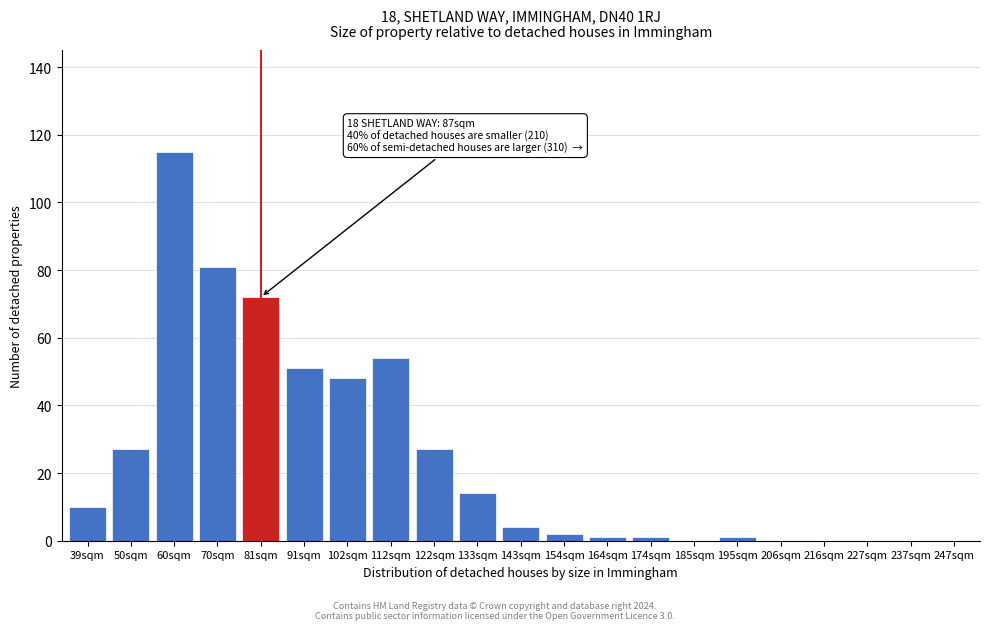

Reading left to right, extract all data points from this chart.

39sqm=10	50sqm=27	60sqm=115	70sqm=81	81sqm=72	91sqm=51	102sqm=48	112sqm=54	122sqm=27	133sqm=14	143sqm=4	154sqm=2	164sqm=1	174sqm=1	185sqm=0	195sqm=1	206sqm=0	216sqm=0	227sqm=0	237sqm=0	247sqm=0